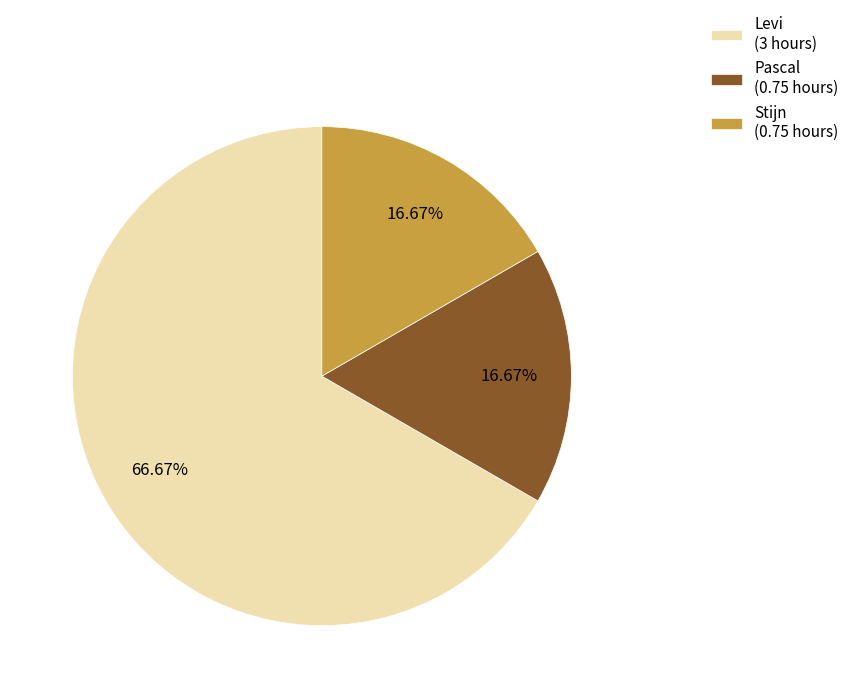

Is there any slice that represents more than half of the pie?

Yes